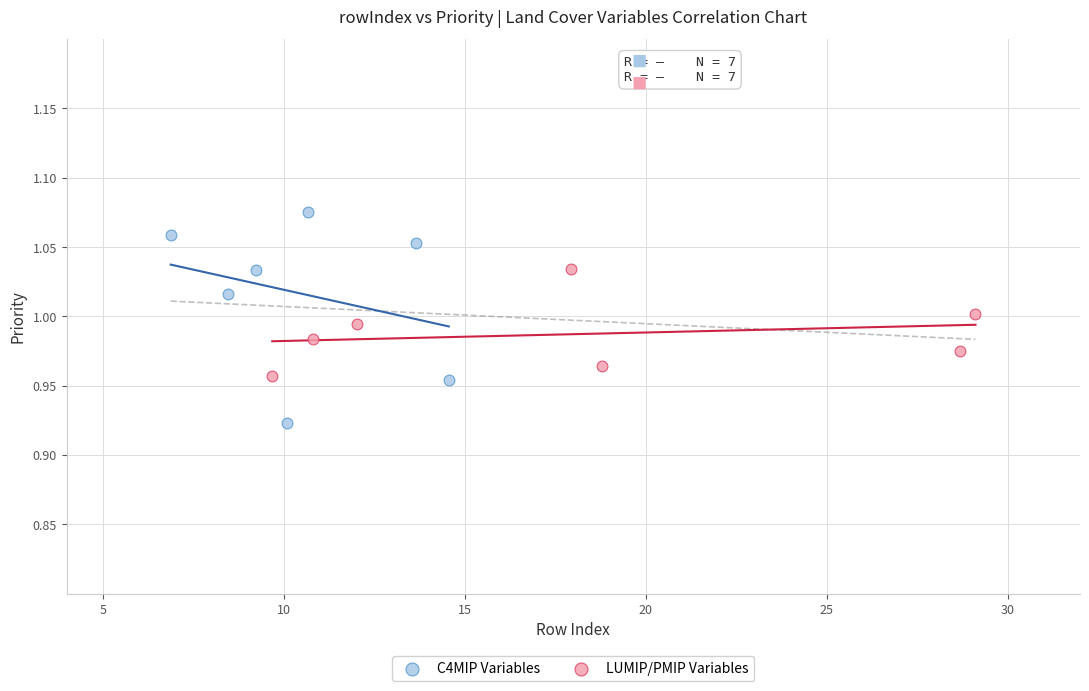

Which series has the widest spread of Y values?

C4MIP Variables